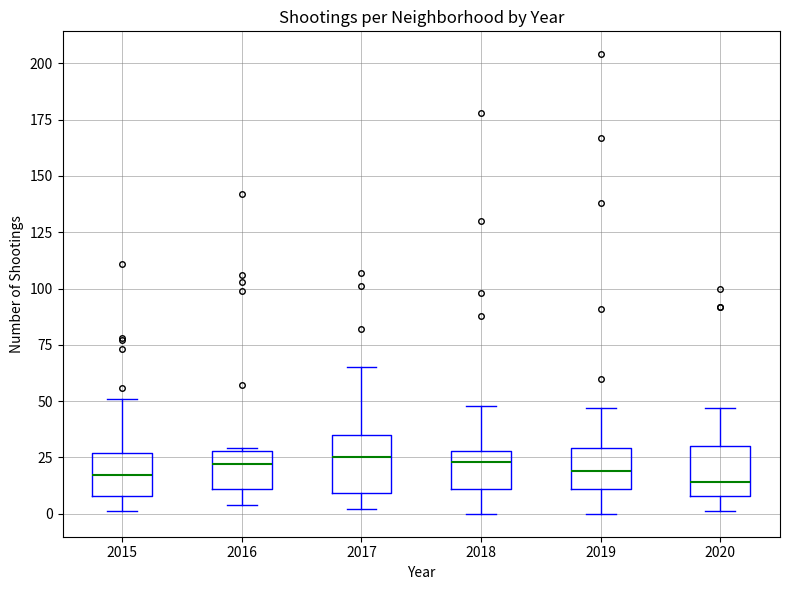

Reading left to right, transcribe this box plot: for each box, give where its median line is, the range the box spans, and where its two whiskers end, as read against the y-axis. The values are not printed on the chart, so give them approximately, as read against the axis.

2015: median 15, box 10 to 25, whiskers 0 to 50
2016: median 20, box 10 to 30, whiskers 5 to 30
2017: median 25, box 10 to 35, whiskers 0 to 65
2018: median 25, box 10 to 30, whiskers 0 to 50
2019: median 20, box 10 to 30, whiskers 0 to 45
2020: median 15, box 10 to 30, whiskers 0 to 45